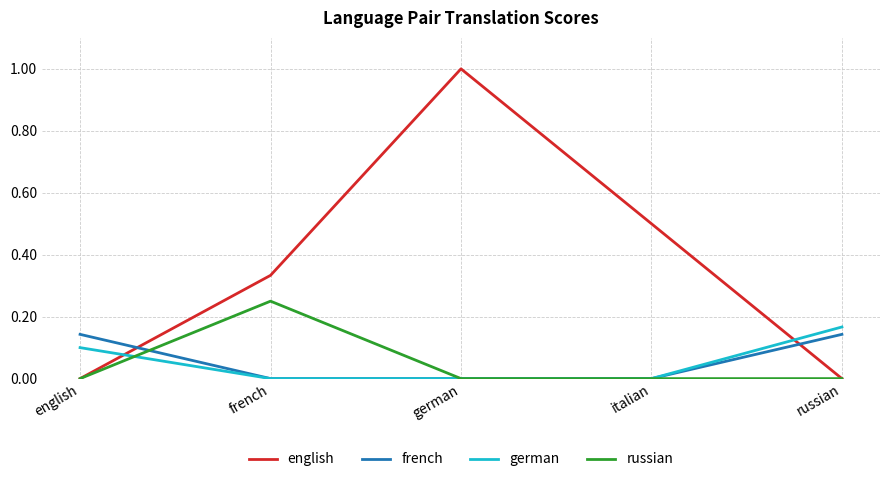

What are all the series names shown in the legend?

english, french, german, russian